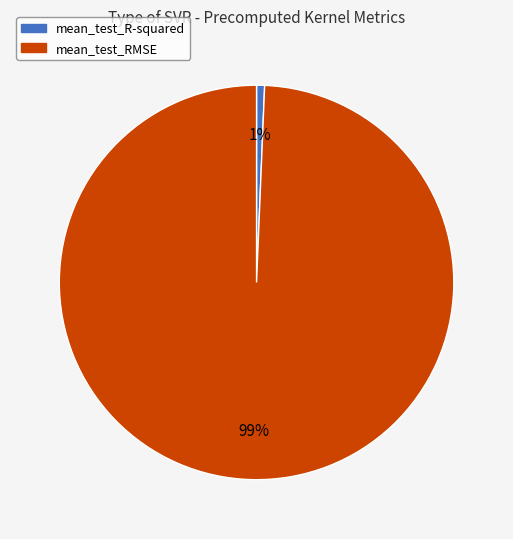

What is the largest slice in the pie chart?

mean_test_RMSE